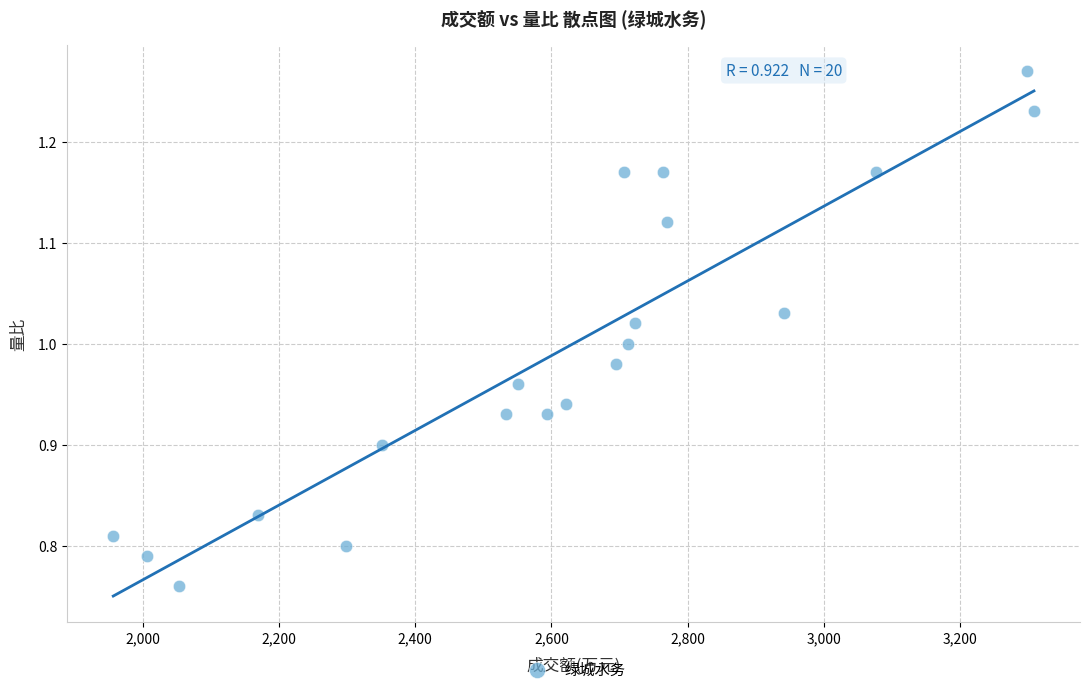

What is the range of Y values (max minus min)?

0.5